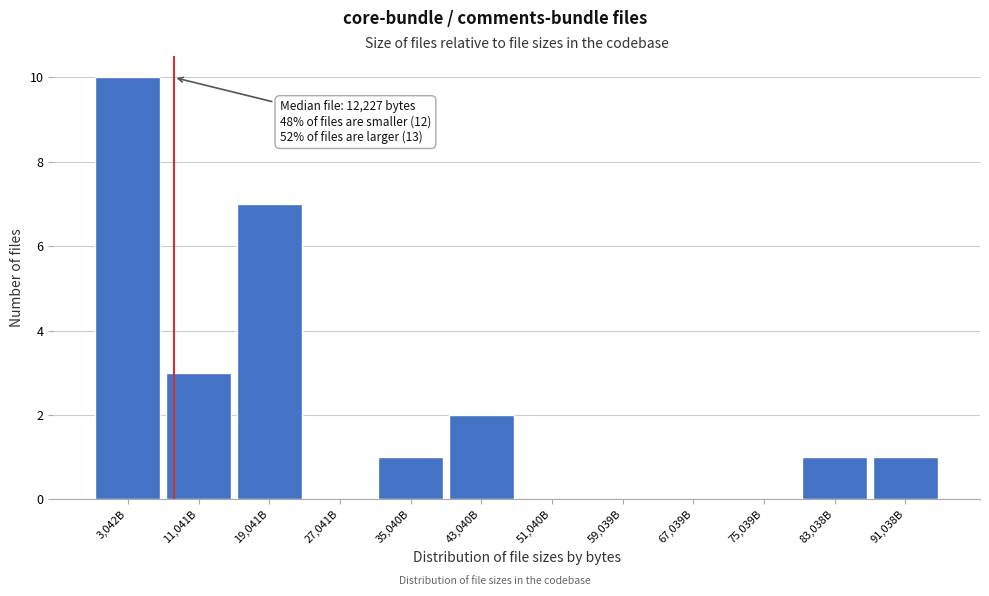

Reading left to right, transcribe all the data shown in this chart.

3,042B=10	11,041B=3	19,041B=7	27,041B=0	35,040B=1	43,040B=2	51,040B=0	59,039B=0	67,039B=0	75,039B=0	83,038B=1	91,038B=1